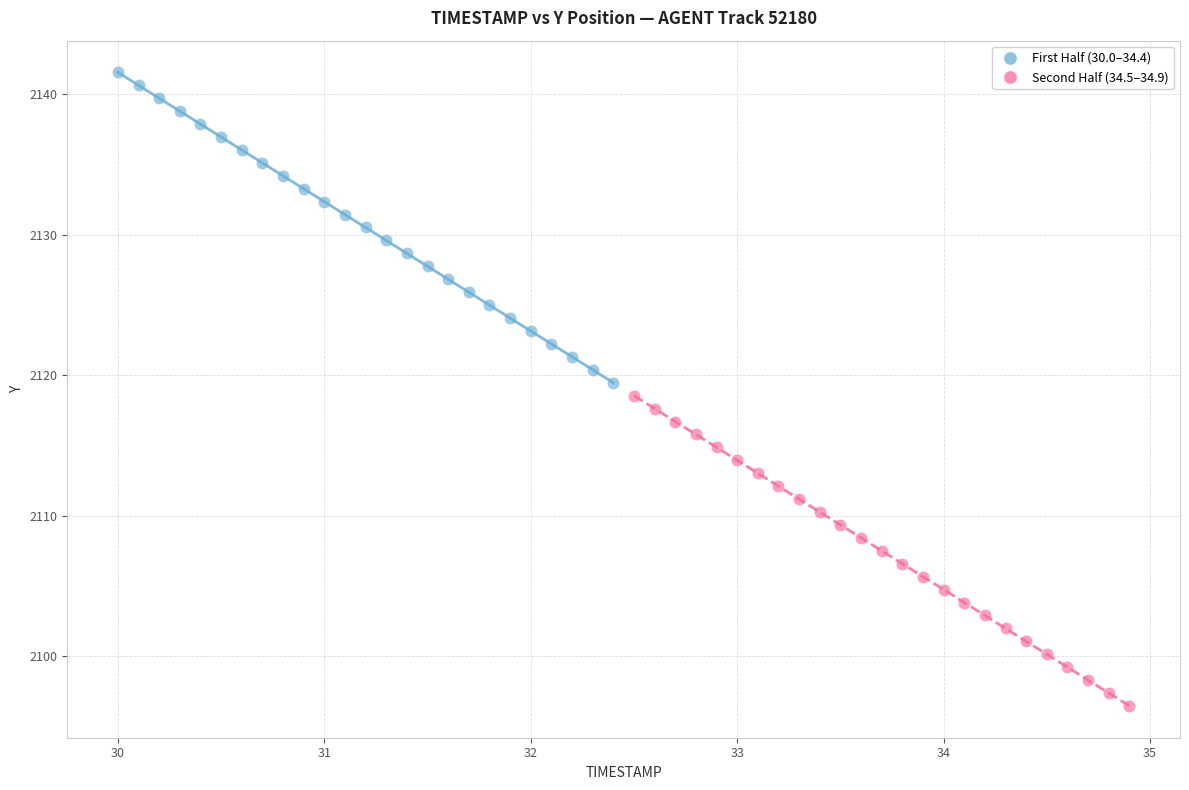

Which series contains the lowest Y value?

Second Half (34.5–34.9)